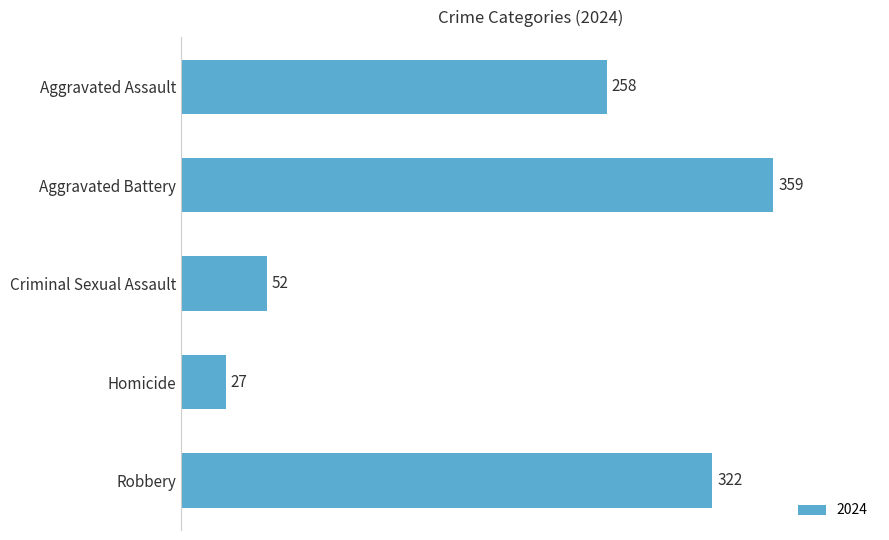

What position from the bottom is Robbery?

1